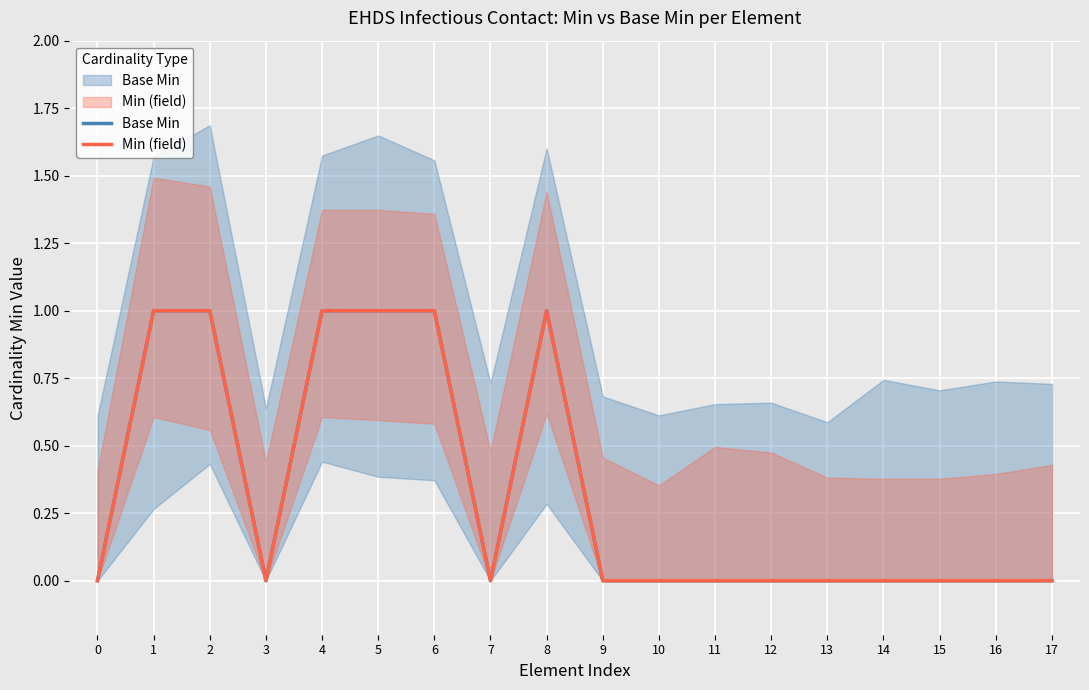

Is it true that Base Min equals 1 at 1?

True